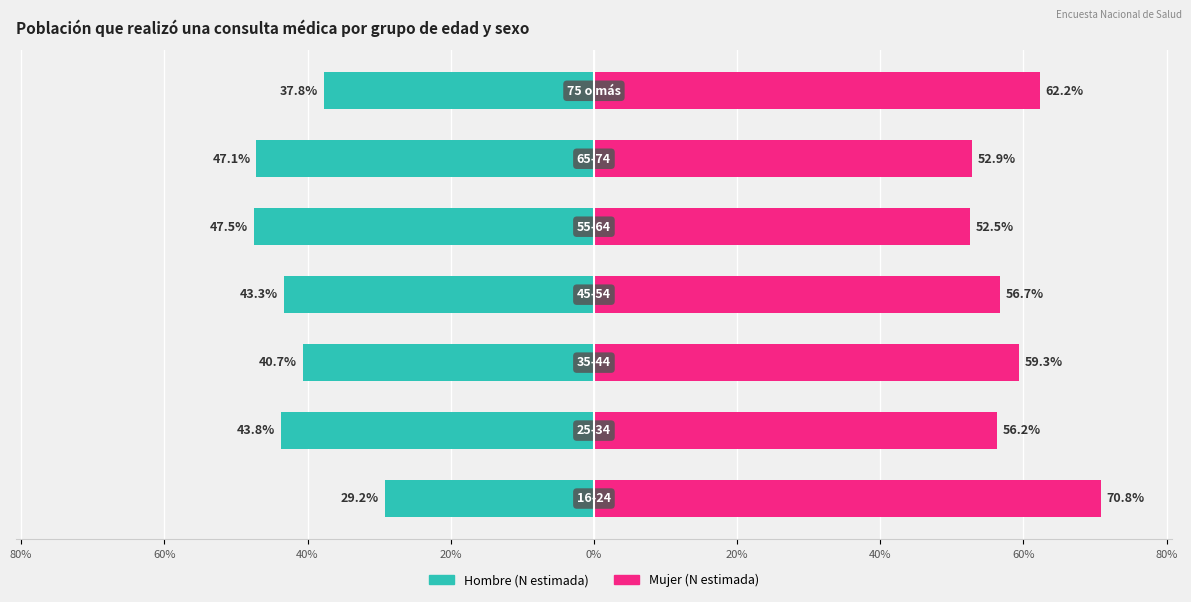

List the series in order of their peak value, lowest first.

Hombre (N estimada), Mujer (N estimada)